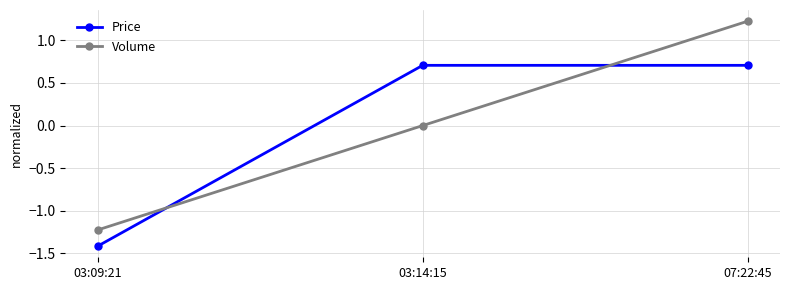

How many values in the Price series exceed 0?

2